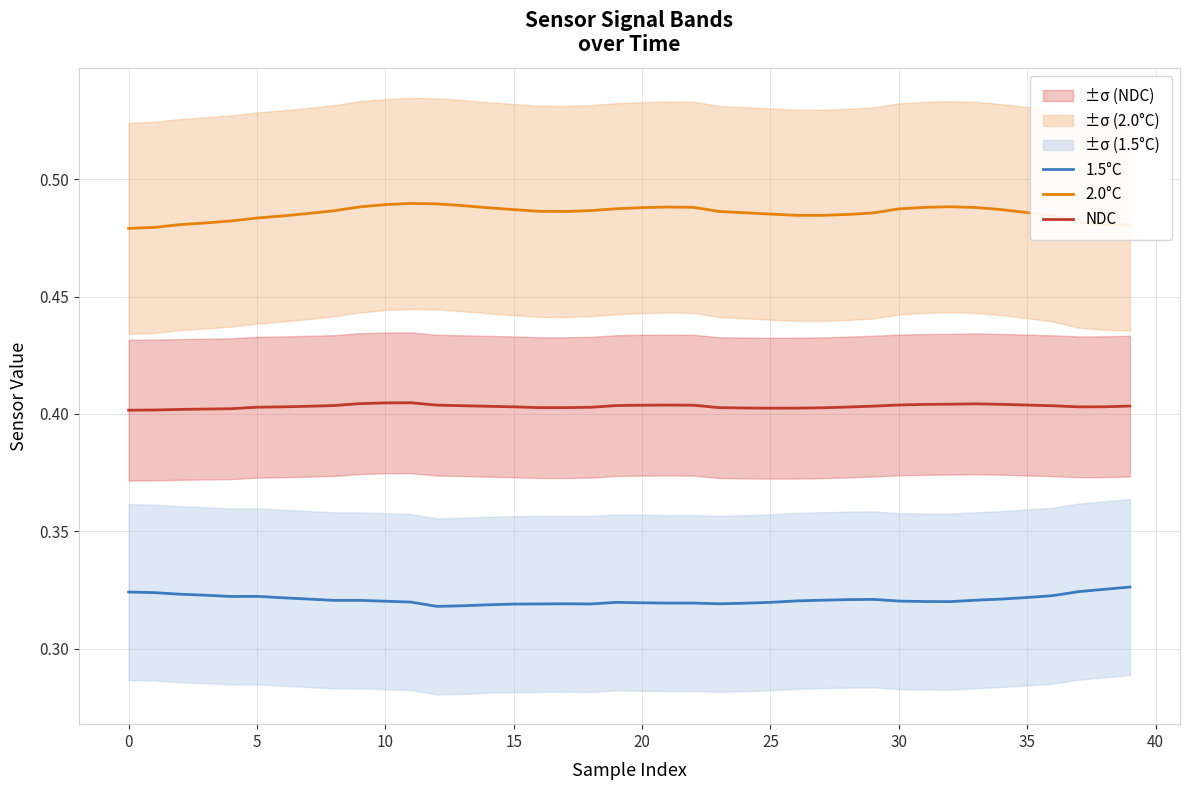

True or false: 2.0°C and NDC cross at least once.

False